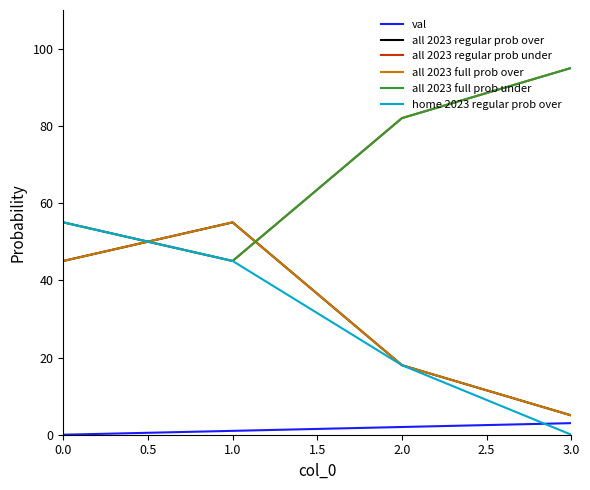

Does the chart have visible grid lines?

No